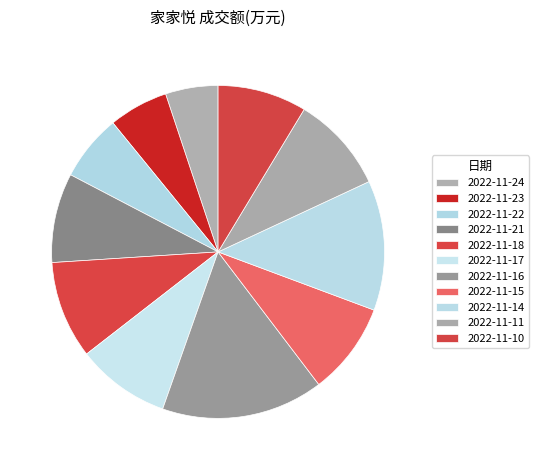

Do 2022-11-24 and 2022-11-17 together represent more than half of the pie?

No